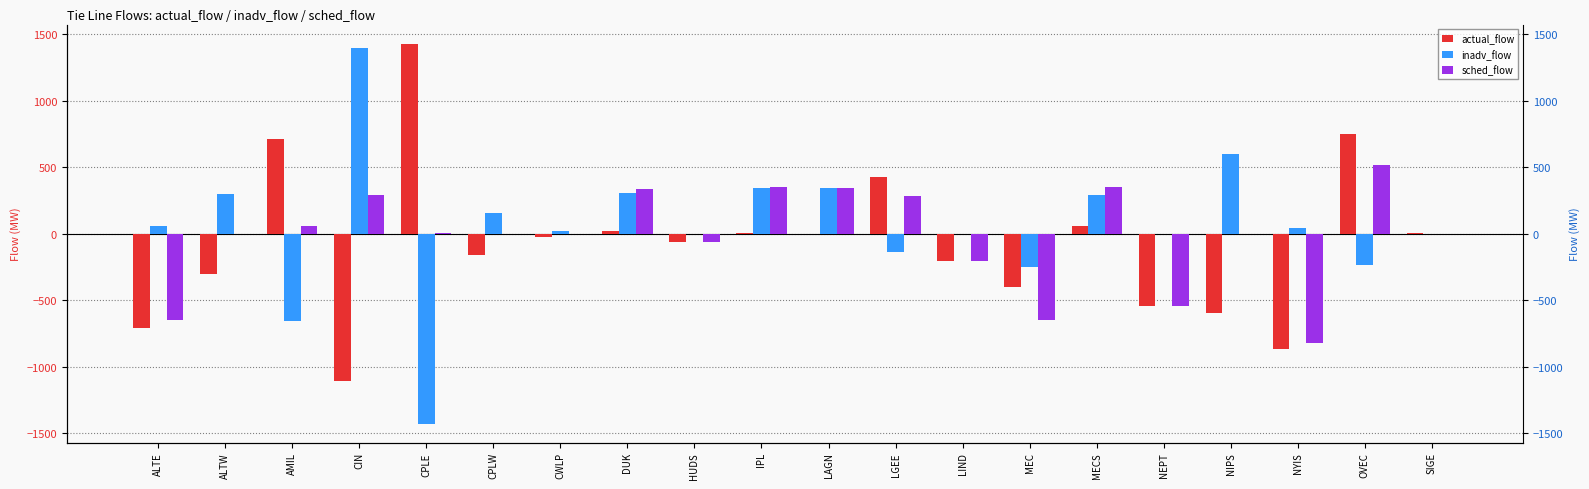

True or false: sched_flow has a value of -547 at NEPT.

True